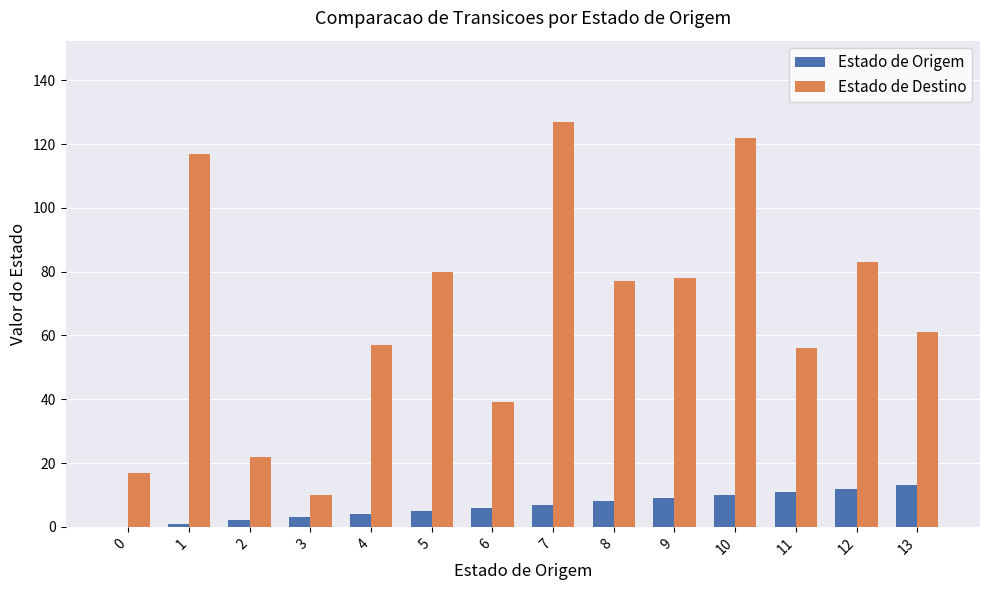

Read the Estado de Destino value at 0.

17